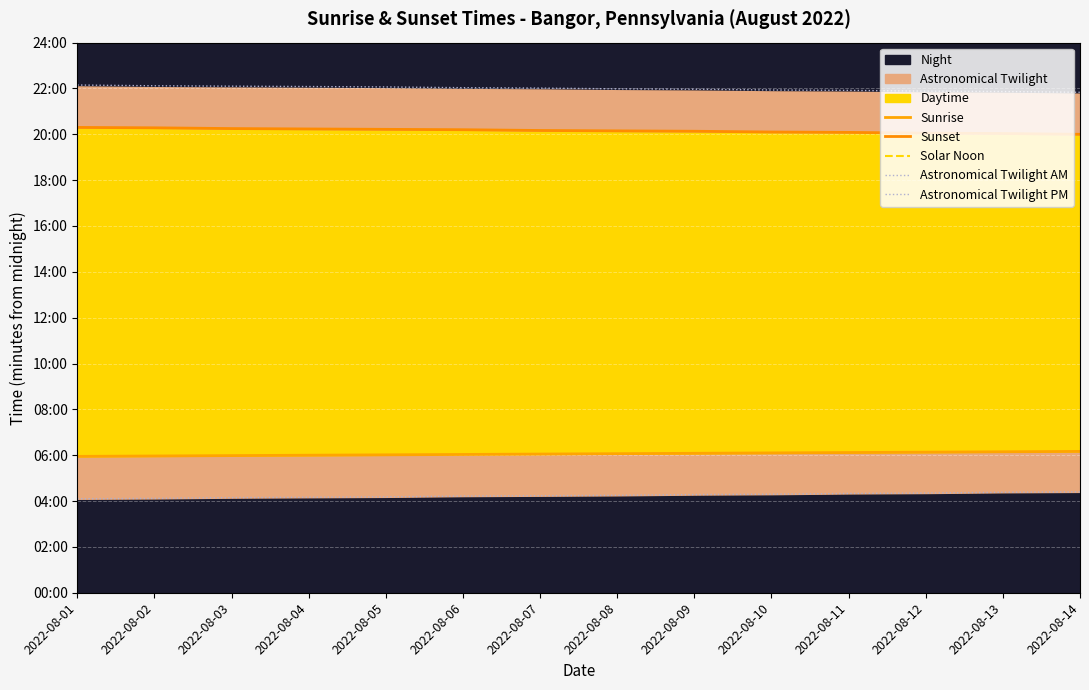

Which series changed the most between 2022-08-03 and 2022-08-09?

Astronomical Twilight AM